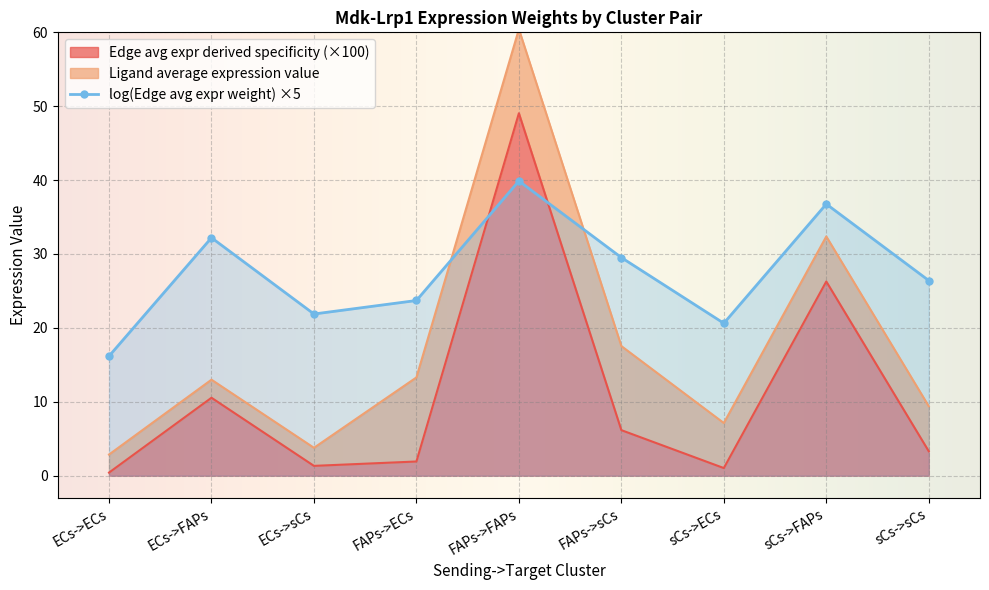

What is the greatest value displayed?

60.4